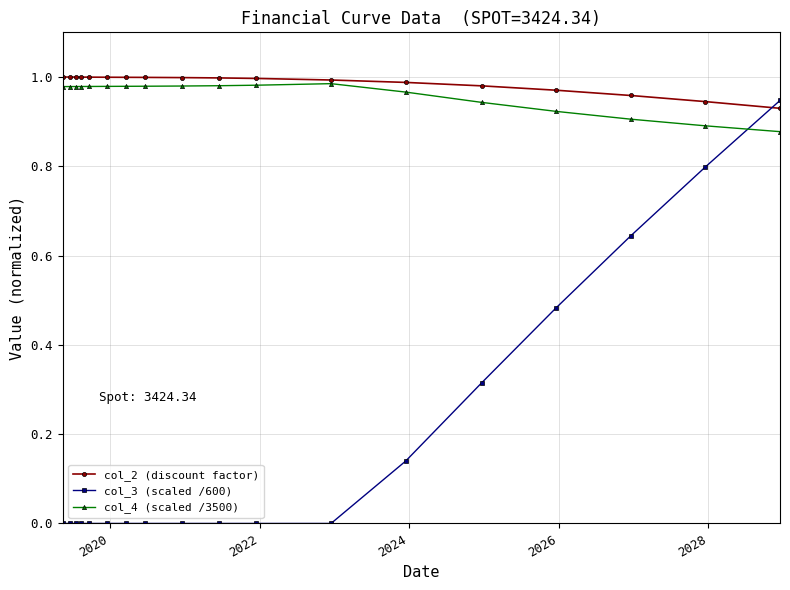

Which series ends up on top after the final intersection of col_4 (scaled /3500) and col_3 (scaled /600)?

col_3 (scaled /600)